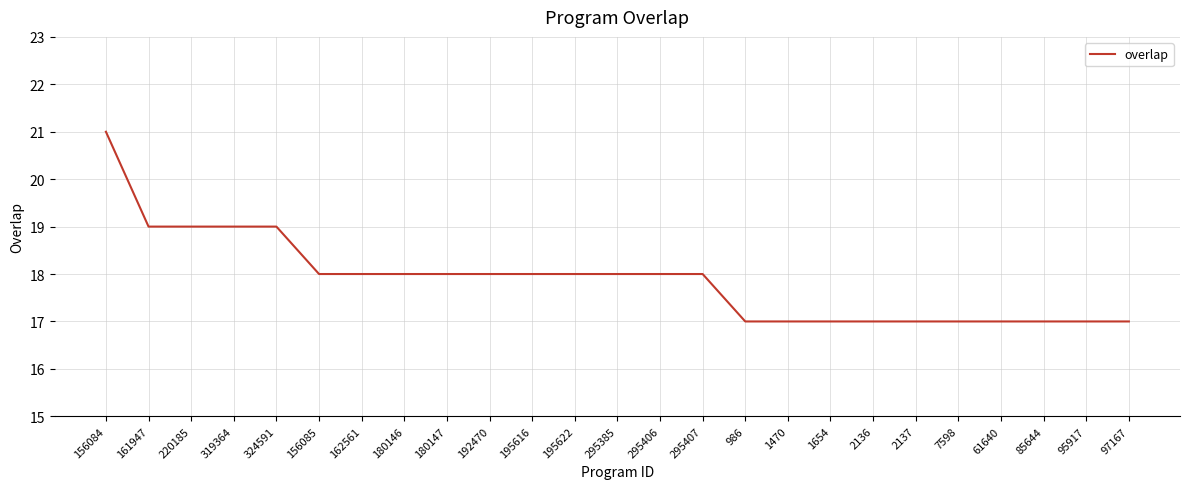

What is the approximate value at 195622?

18